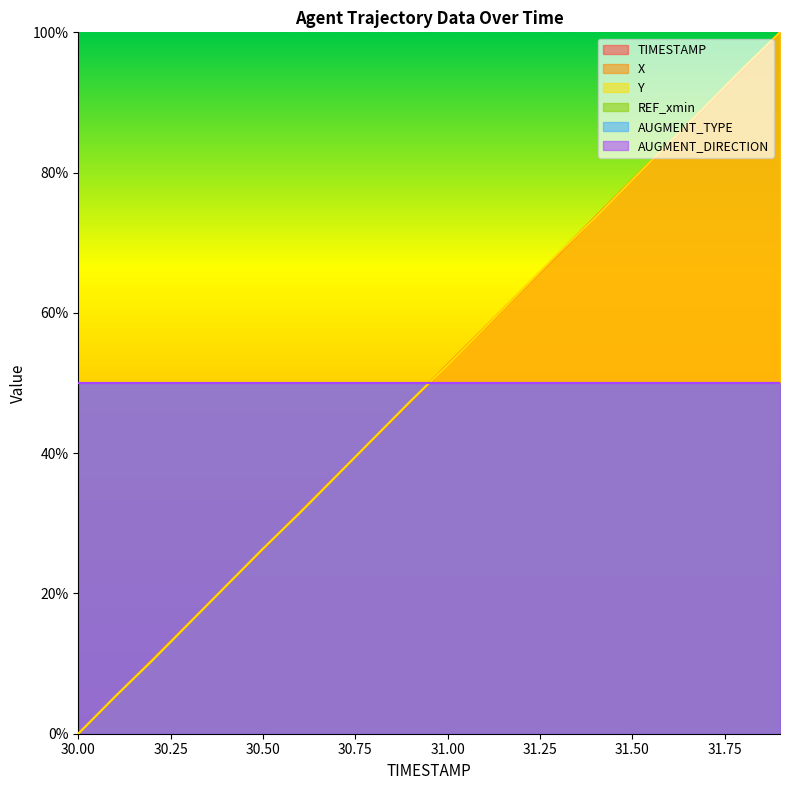

Where does the TIMESTAMP series first go above 52?

31.0